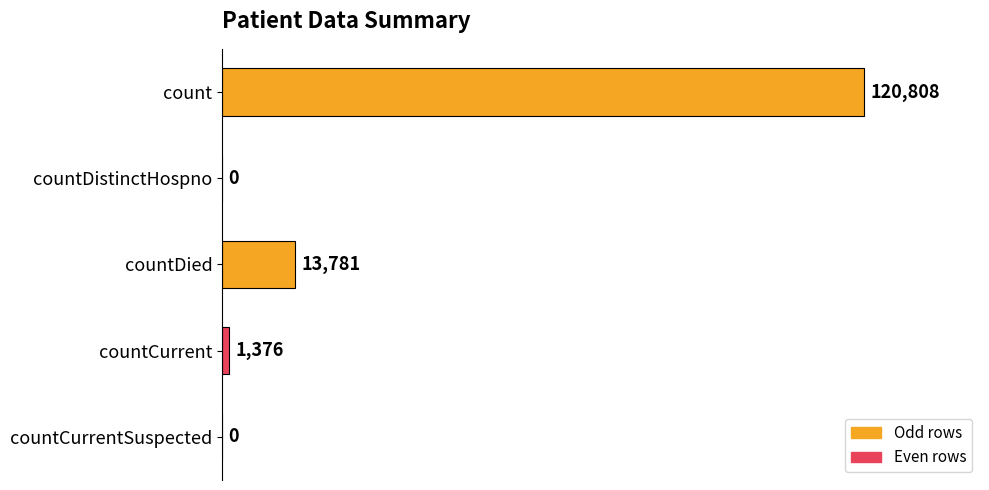

Reading top to bottom, extract all data points from this chart.

count=120808	countDistinctHospno=0	countDied=13781	countCurrent=1376	countCurrentSuspected=0